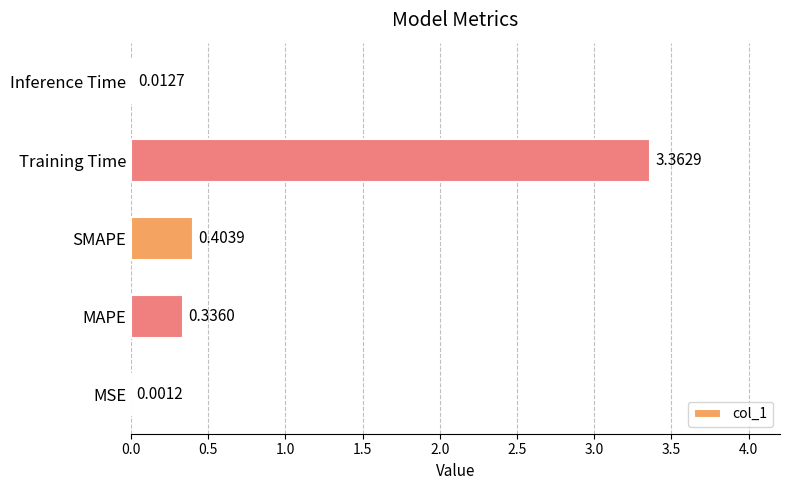

At which label is the value closest to 1?

SMAPE